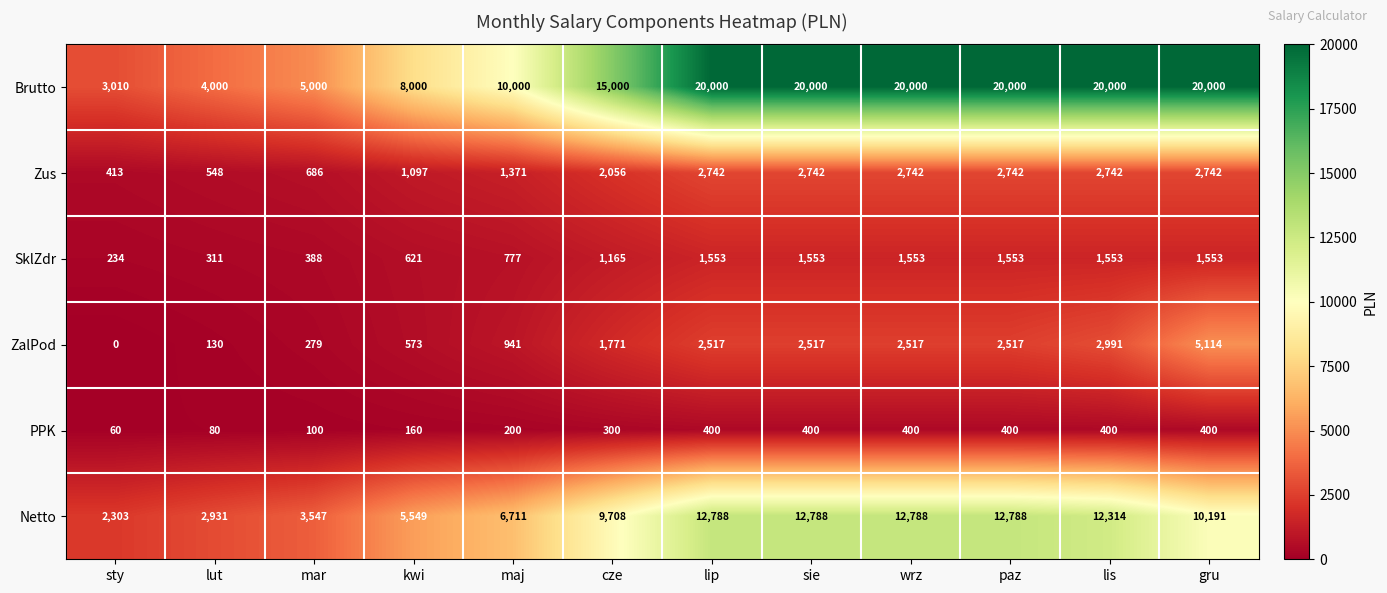

What is the total value across all series at paz?

40000